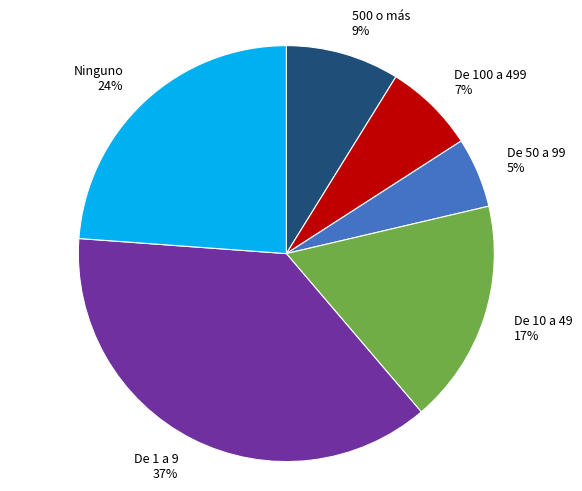

How many segments does this pie chart have?

6